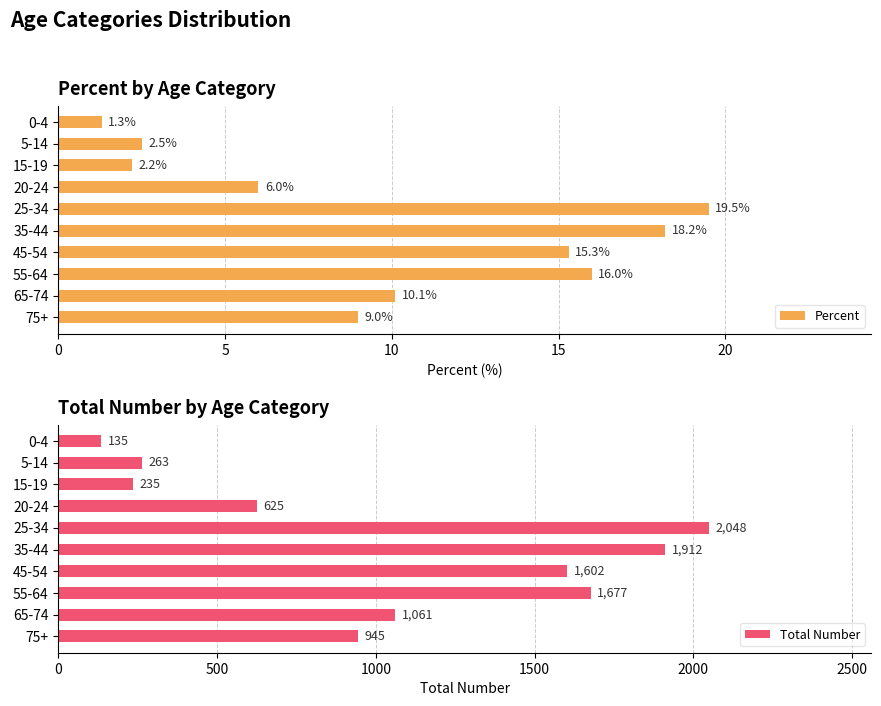

How many values in the Percent series are below 10?

5